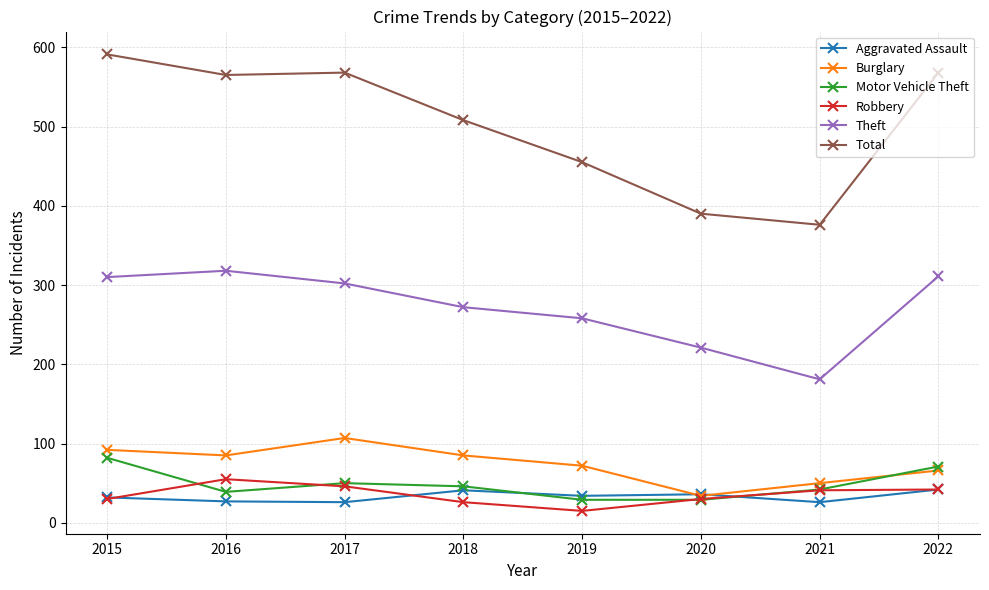

At how many categories does at least one series exceed 240?

8